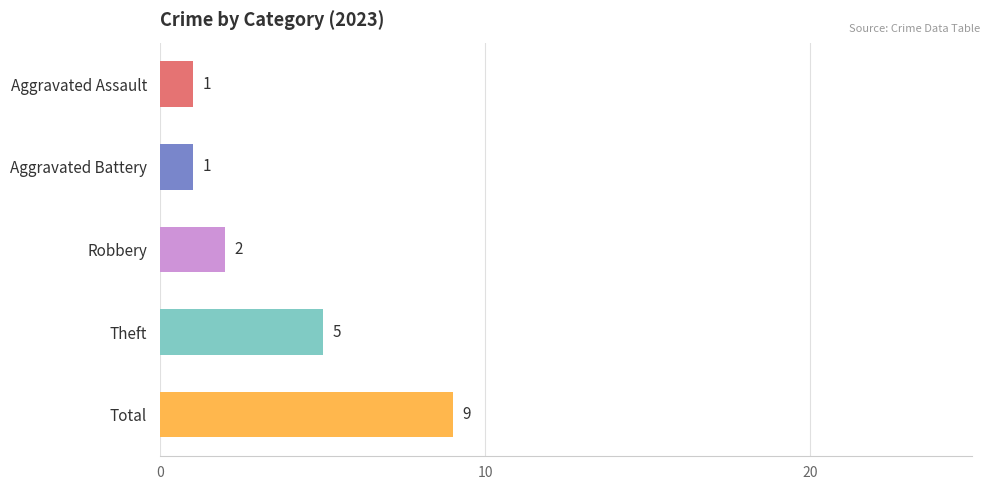

Reading top to bottom, what are all the values shown in this chart?

1	1	2	5	9